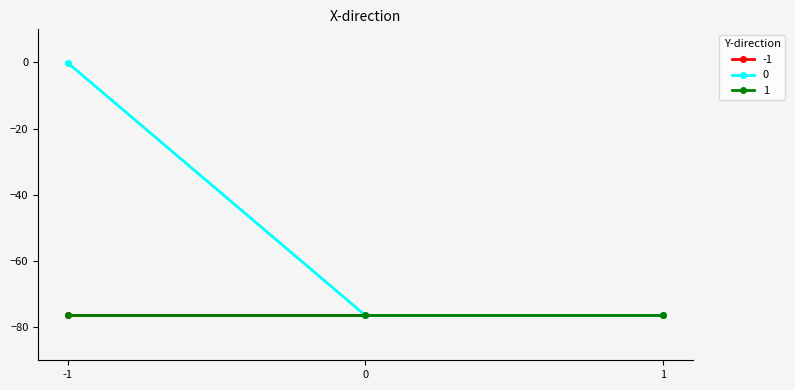

How many lines are shown in the chart?

3